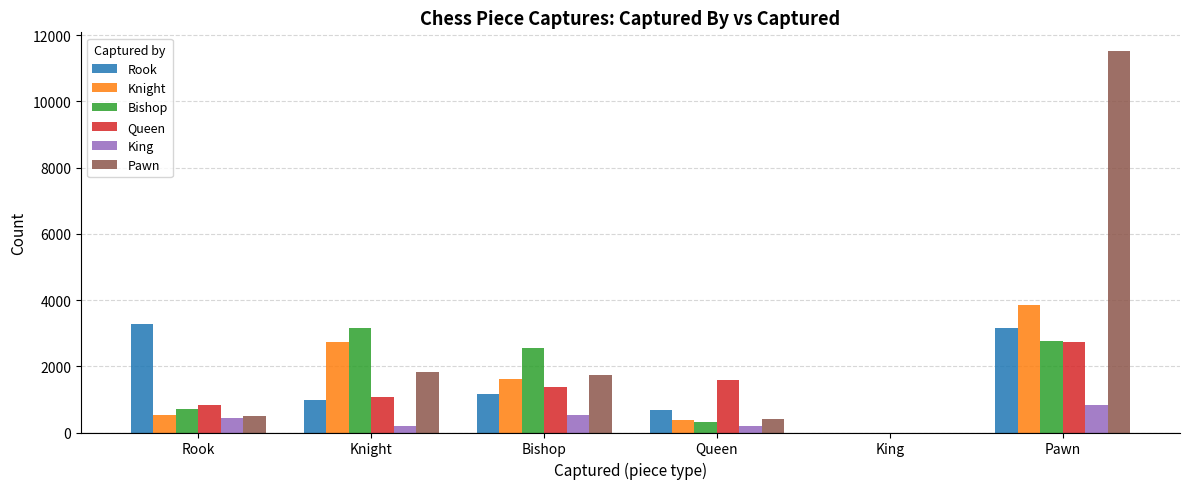

The Knight series shows 377 at Queen. True or false?

True